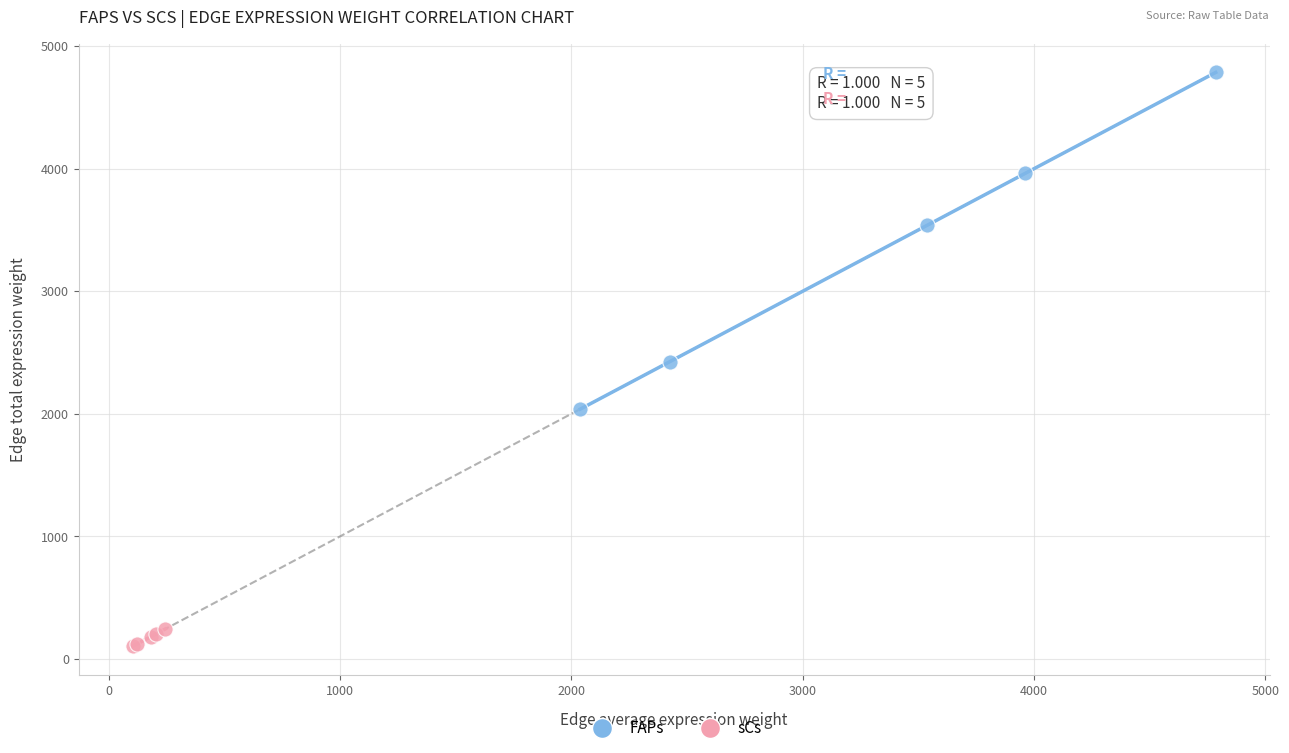

Which series has the largest Y range (max minus min)?

FAPs